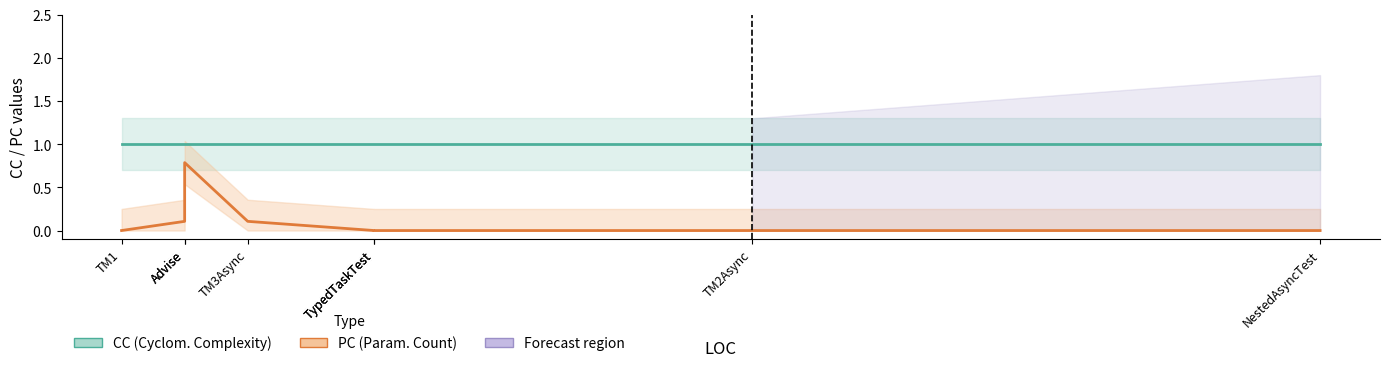

True or false: CC and PC cross at least once.

False